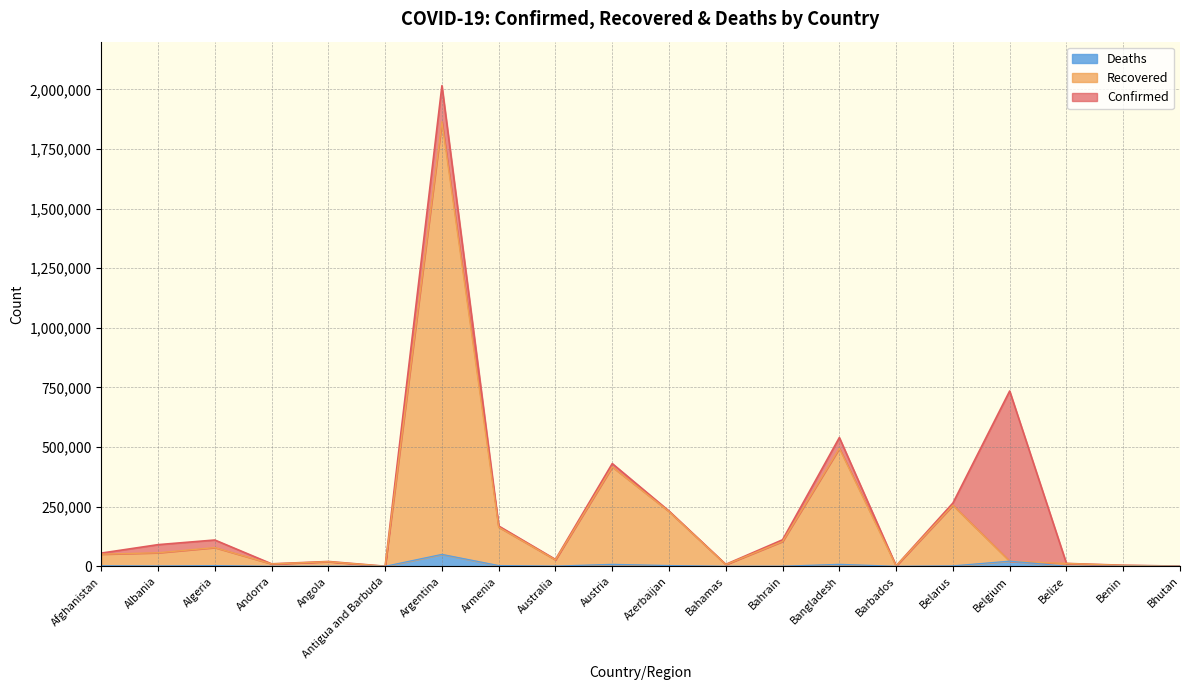

Reading left to right, what are all the values shown in this chart?

Confirmed: 55445	90835	110303	10427	20294	419	2015496	169022	28892	430870	231840	8311	111312	539975	1947	265284	735220	12134	4560	863
Recovered: 50816	56774	78560	9939	19276	208	1864189	164082	27025	416596	229518	7109	104273	494646	1608	255862	21599	11936	3828	856
Deaths: 2424	1531	2932	106	490	9	50029	3140	909	8170	3173	178	395	8253	21	1830	21599	313	56	1